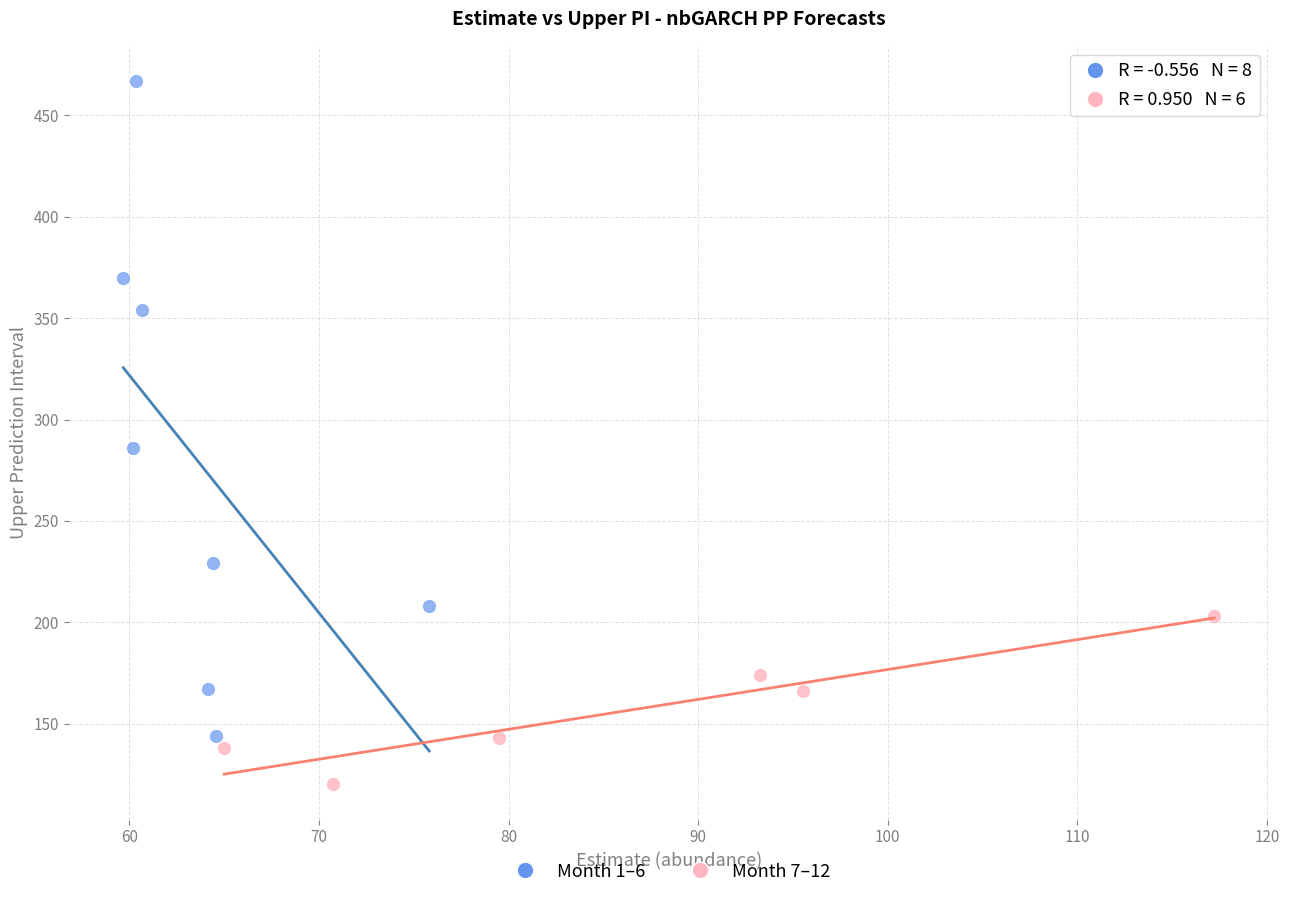

Which series has the largest Y range (max minus min)?

Month 1–6